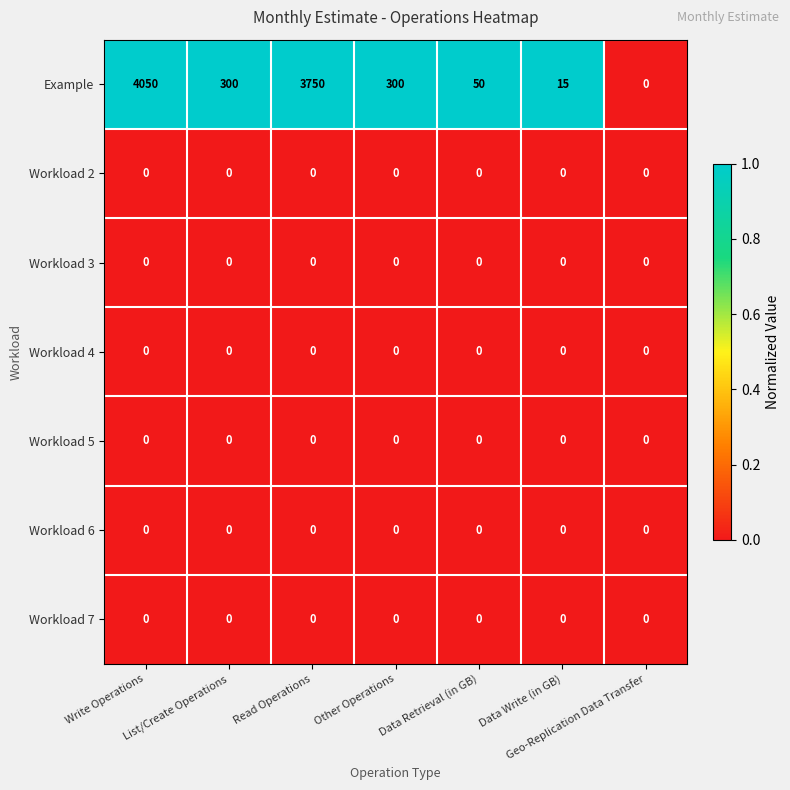

What is the approximate value of Example at Other Operations, to the nearest 50?

300